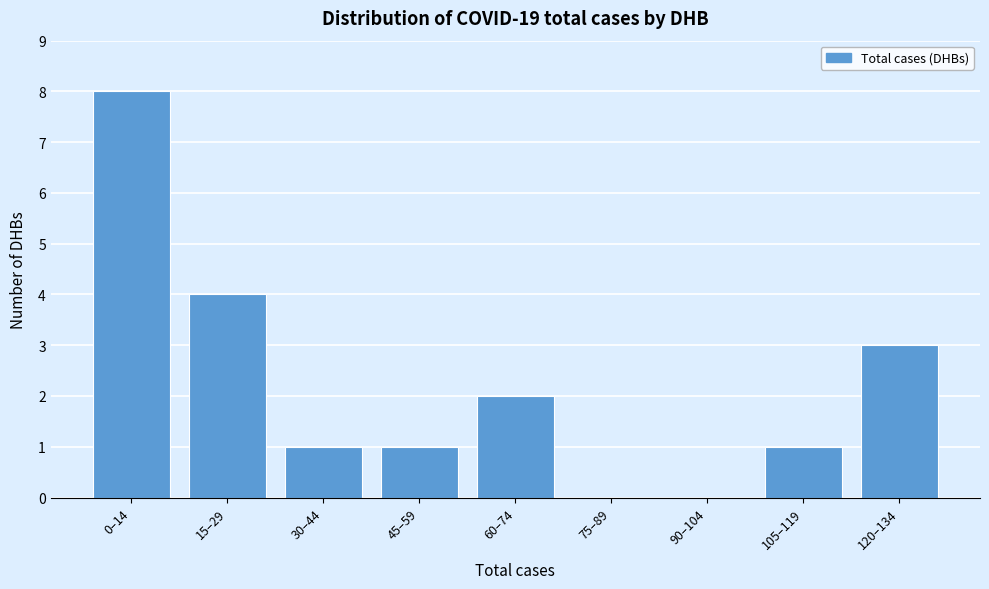

Reading left to right, transcribe all the data shown in this chart.

0–14=8	15–29=4	30–44=1	45–59=1	60–74=2	75–89=0	90–104=0	105–119=1	120–134=3